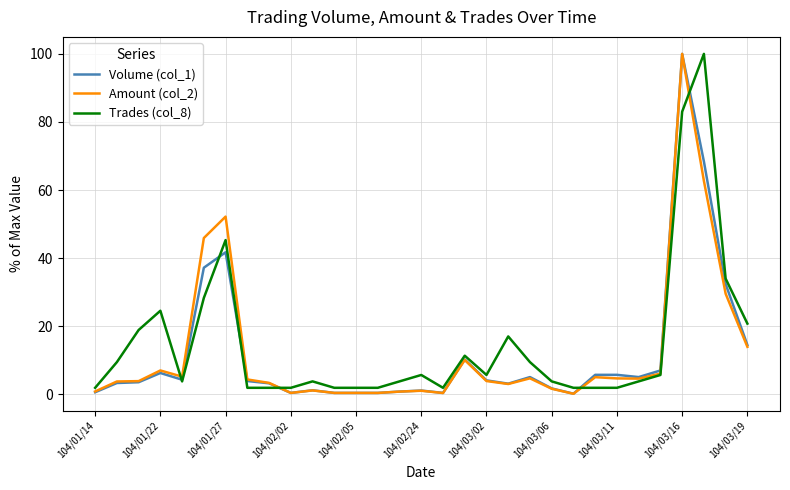

What is the maximum value shown in the chart?

100.0